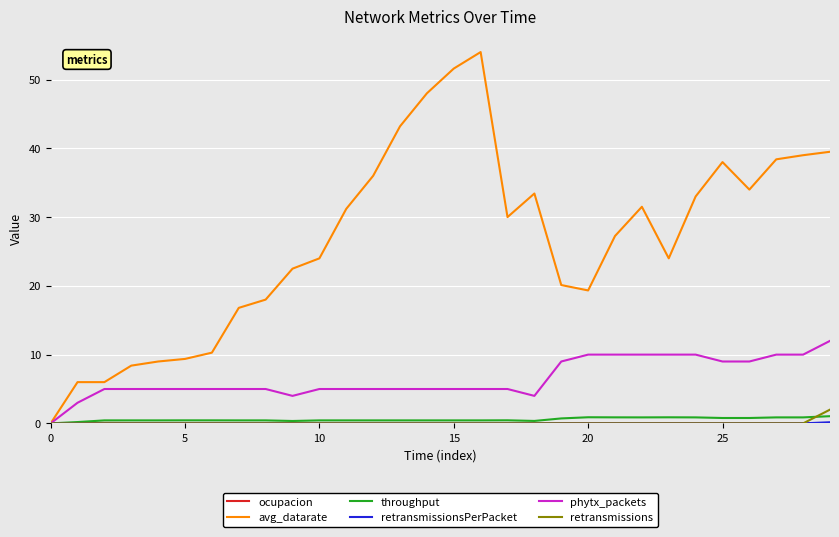

Which series has the largest total across all categories?

avg_datarate